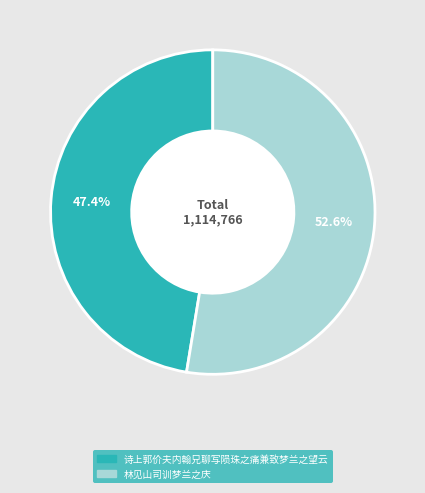

What is the majority slice?

林见山司训梦兰之庆